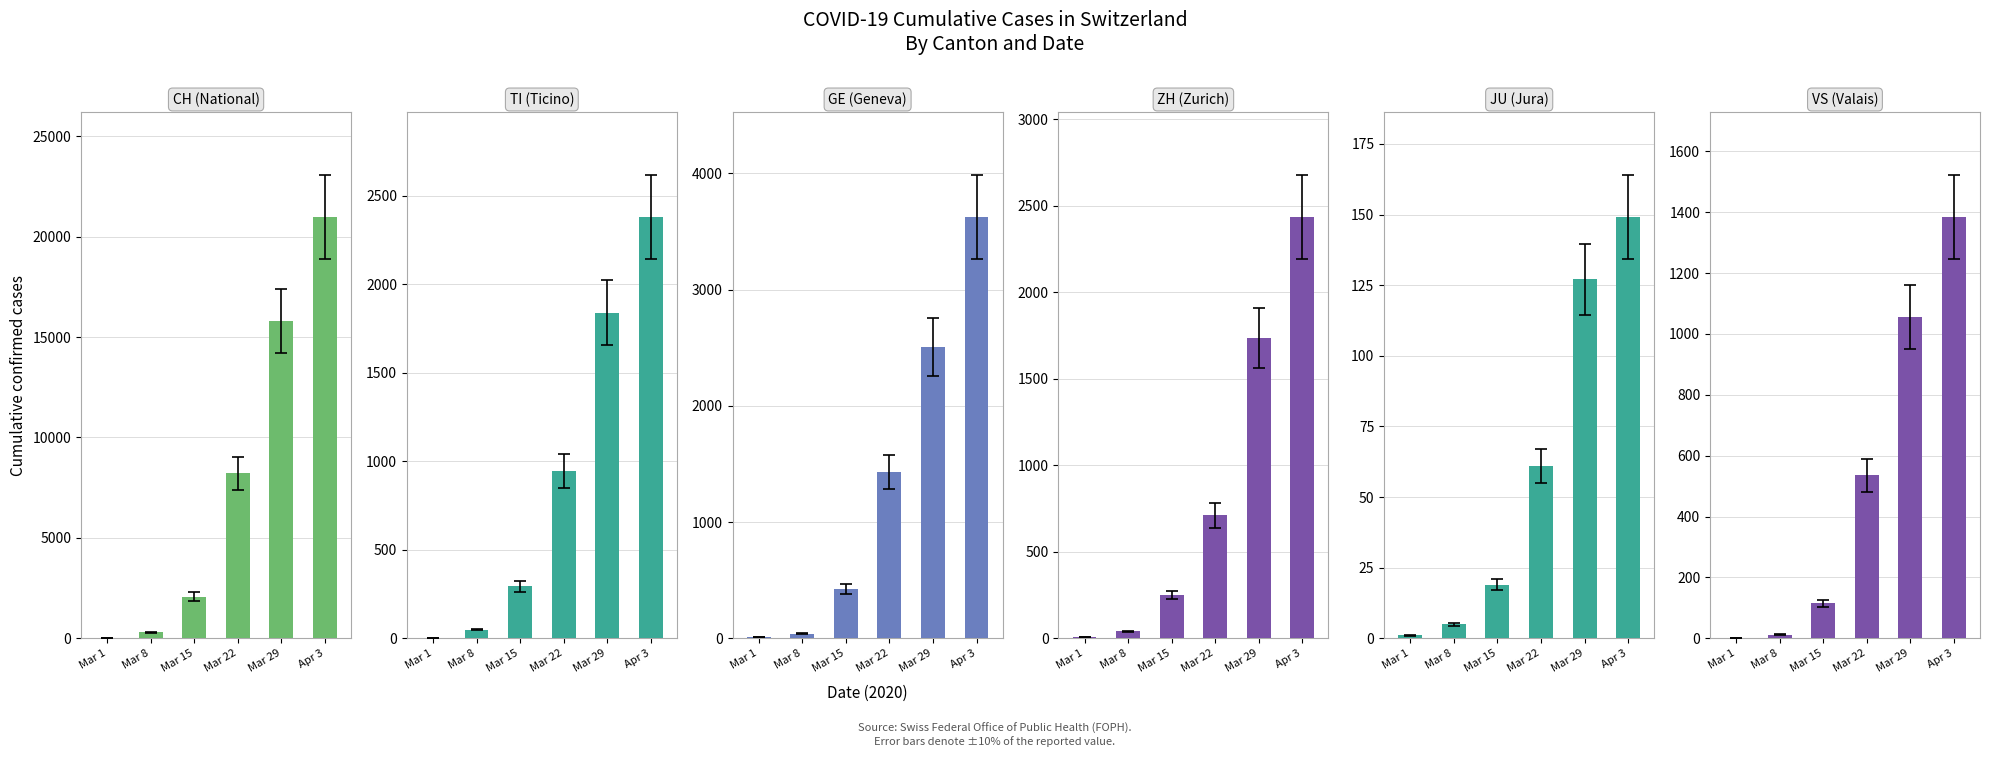

Which series has the largest range (max minus min)?

CH (National)